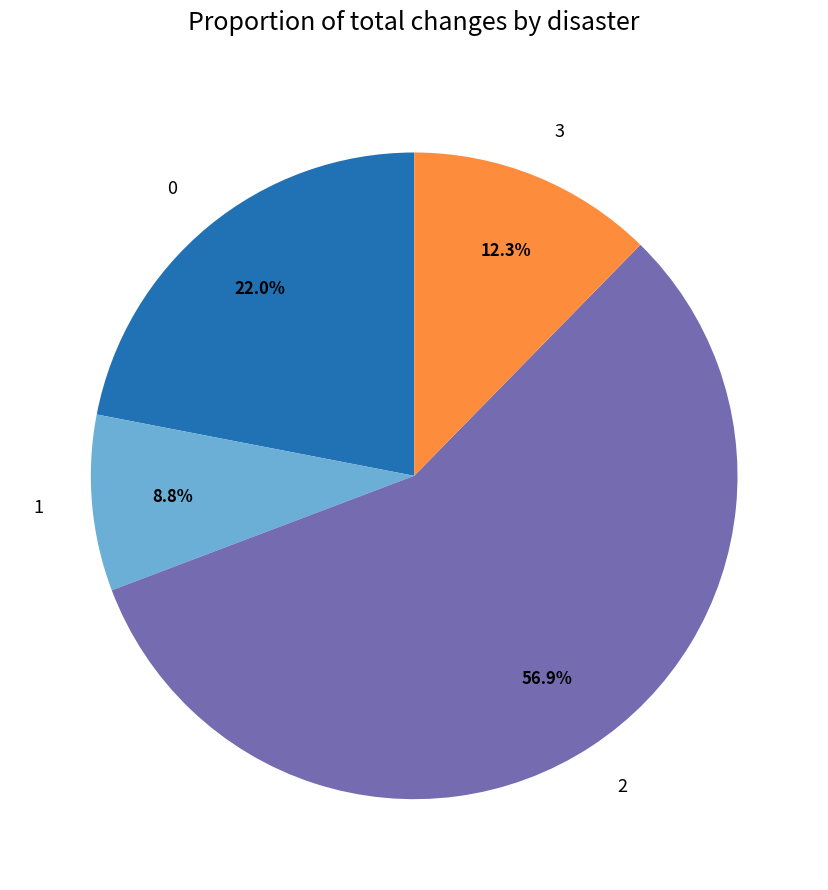

To the nearest percent, what portion does 2 represent?

57%